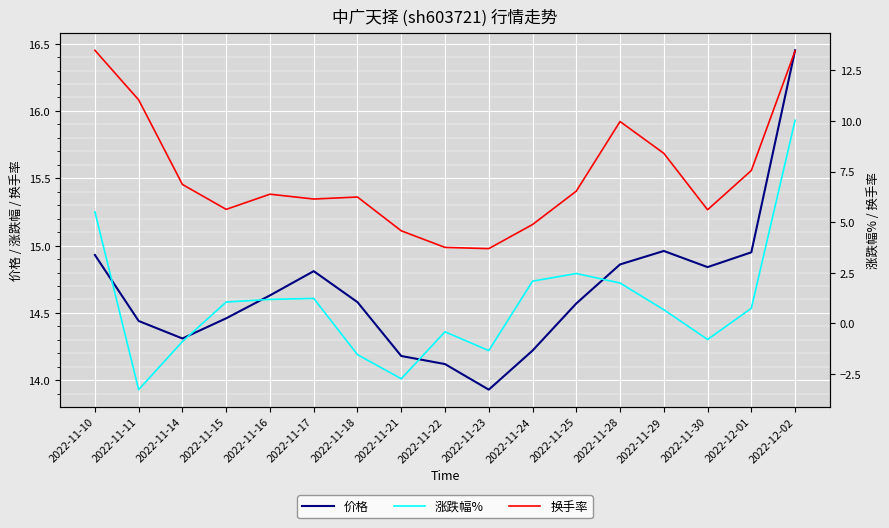

What are all the series names shown in the legend?

价格, 涨跌幅%, 换手率